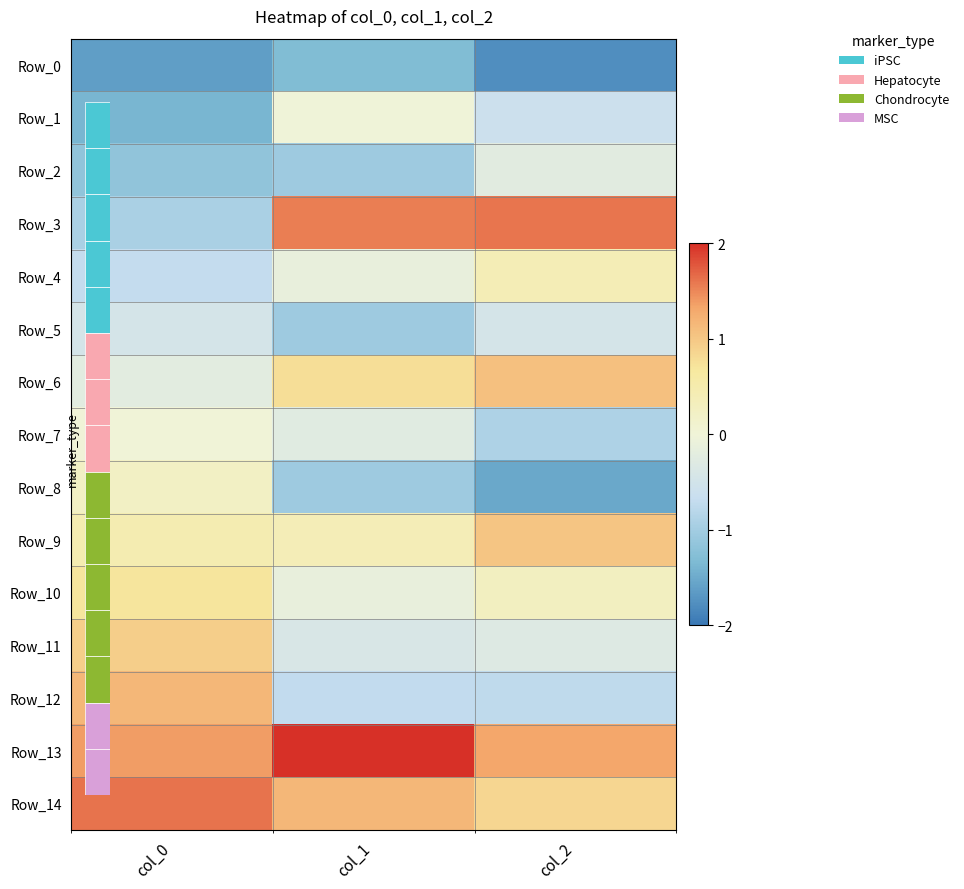

Reading left to right, list all the values displayed in this chart.

Row_0: col_0=-1.6	col_1=-1.3	col_2=-1.8
Row_1: col_0=-1.4	col_1=-0.0	col_2=-0.6
Row_2: col_0=-1.2	col_1=-1.0	col_2=-0.2
Row_3: col_0=-0.9	col_1=1.5	col_2=1.6
Row_4: col_0=-0.7	col_1=-0.1	col_2=0.4
Row_5: col_0=-0.5	col_1=-1.0	col_2=-0.5
Row_6: col_0=-0.2	col_1=0.8	col_2=1.1
Row_7: col_0=0.0	col_1=-0.3	col_2=-0.9
Row_8: col_0=0.2	col_1=-1.0	col_2=-1.5
Row_9: col_0=0.5	col_1=0.4	col_2=1.0
Row_10: col_0=0.7	col_1=-0.1	col_2=0.3
Row_11: col_0=0.9	col_1=-0.4	col_2=-0.3
Row_12: col_0=1.2	col_1=-0.7	col_2=-0.7
Row_13: col_0=1.4	col_1=2.2	col_2=1.3
Row_14: col_0=1.6	col_1=1.2	col_2=0.8